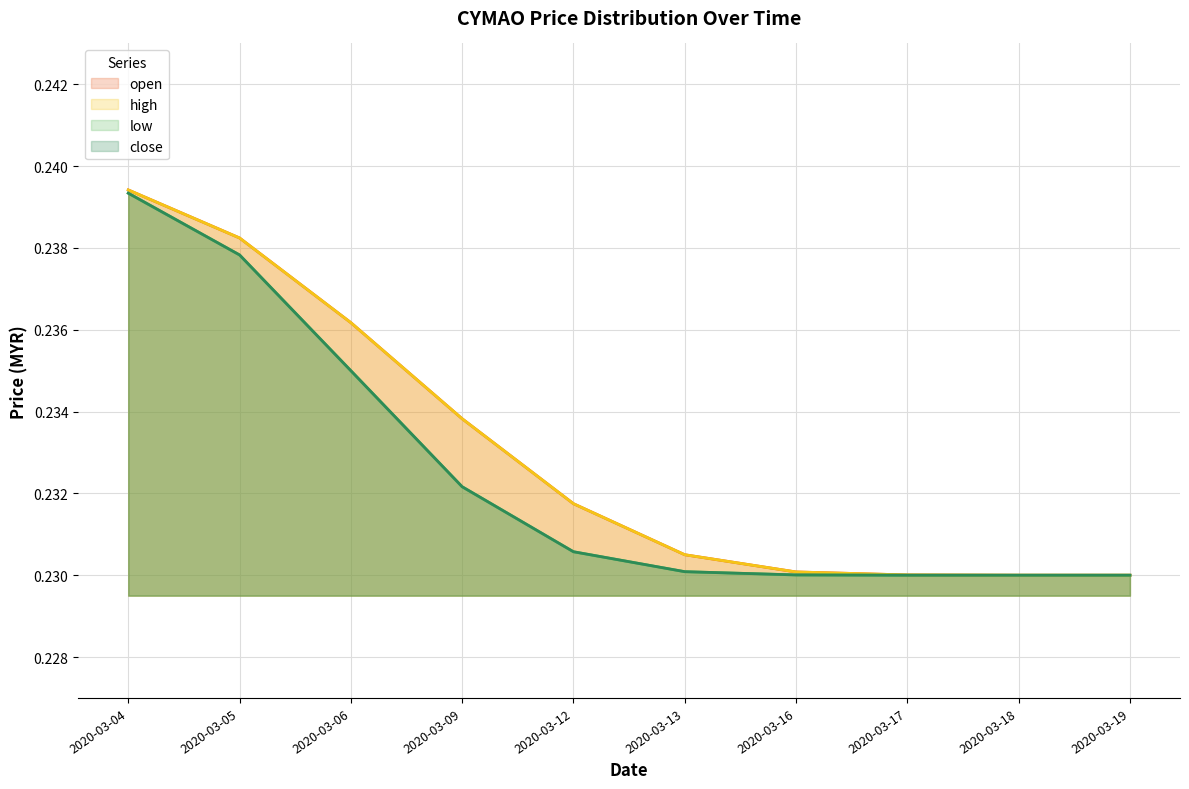

Which series has the largest total across all categories?

open